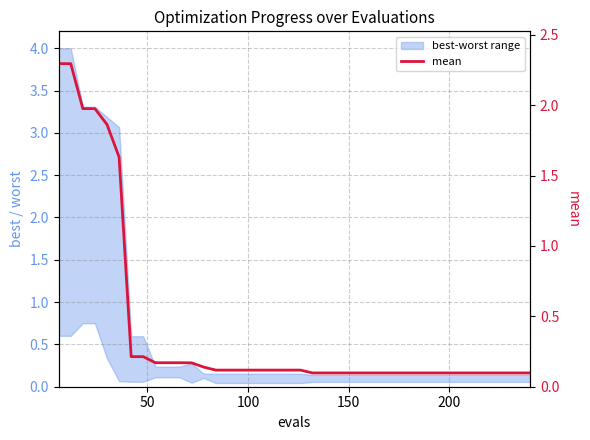

How many lines are shown in the chart?

1